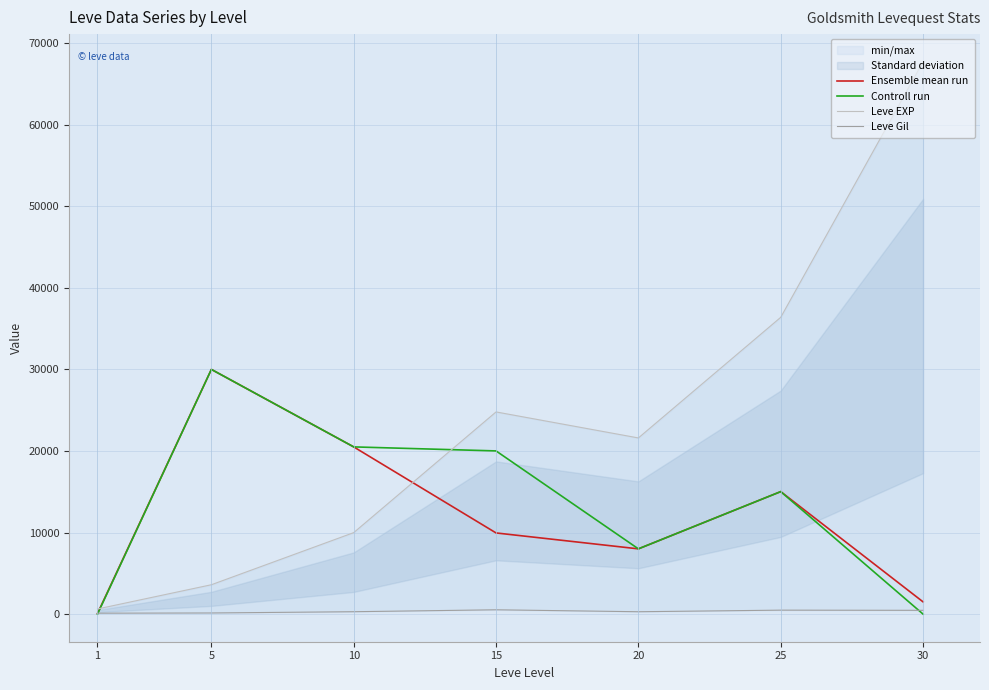

True or false: Ensemble mean run has more than 0 interior local peaks.

True